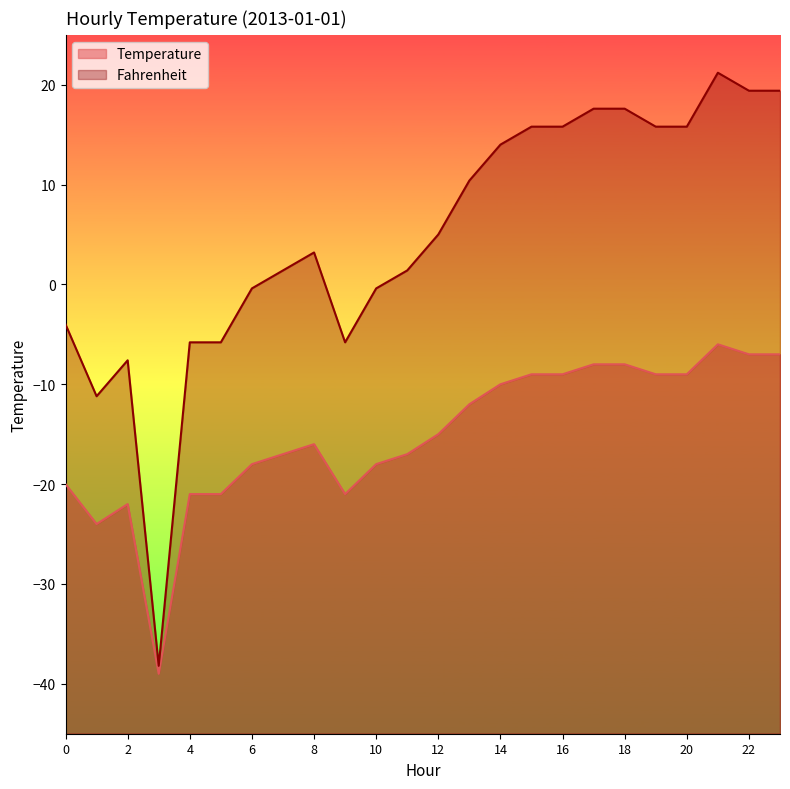

How many lines are shown in the chart?

2